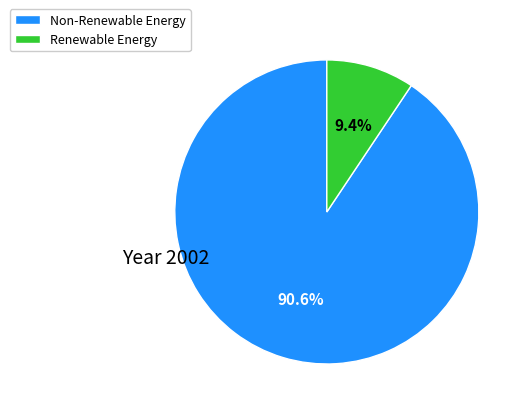

Does any single category account for the majority?

Yes